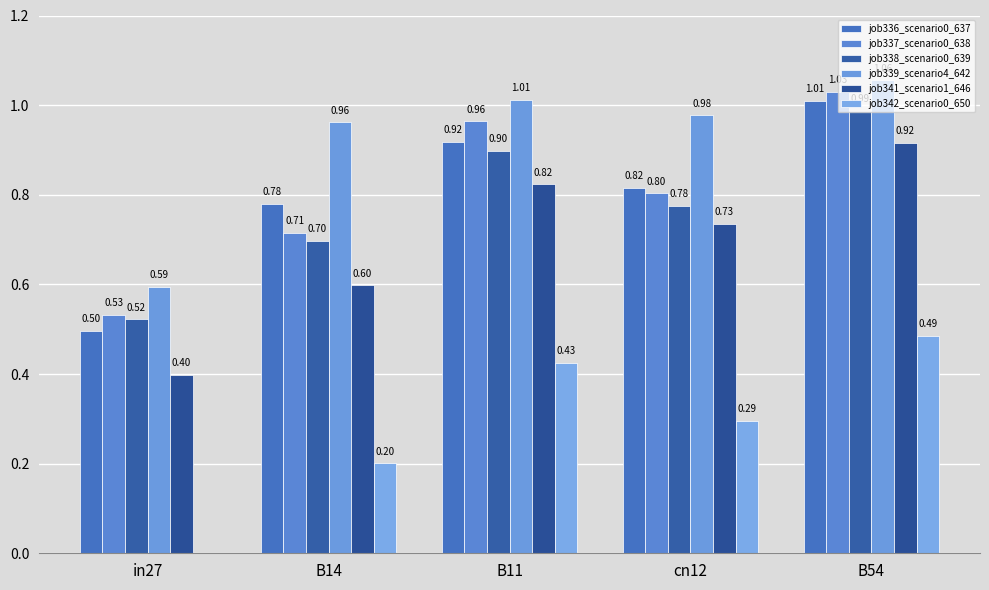

Are the bars grouped side by side (vs. stacked)?

Yes